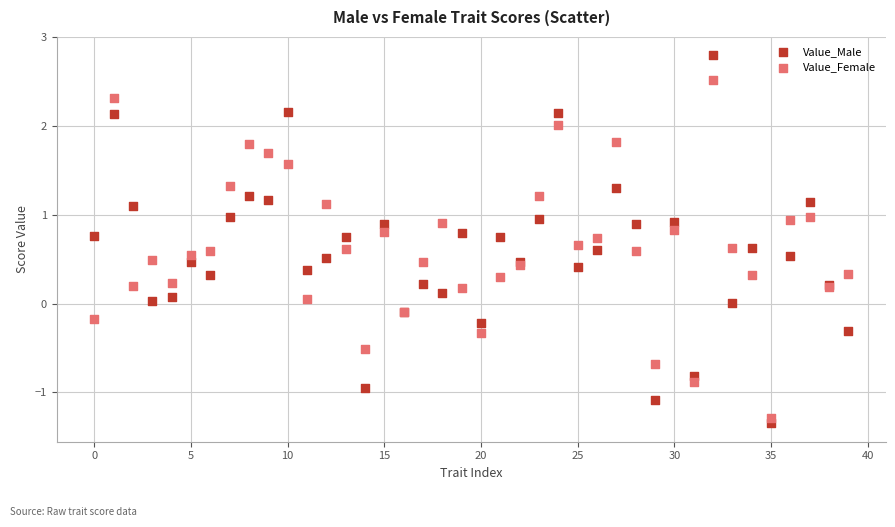

Which series has the largest Y range (max minus min)?

Value_Male